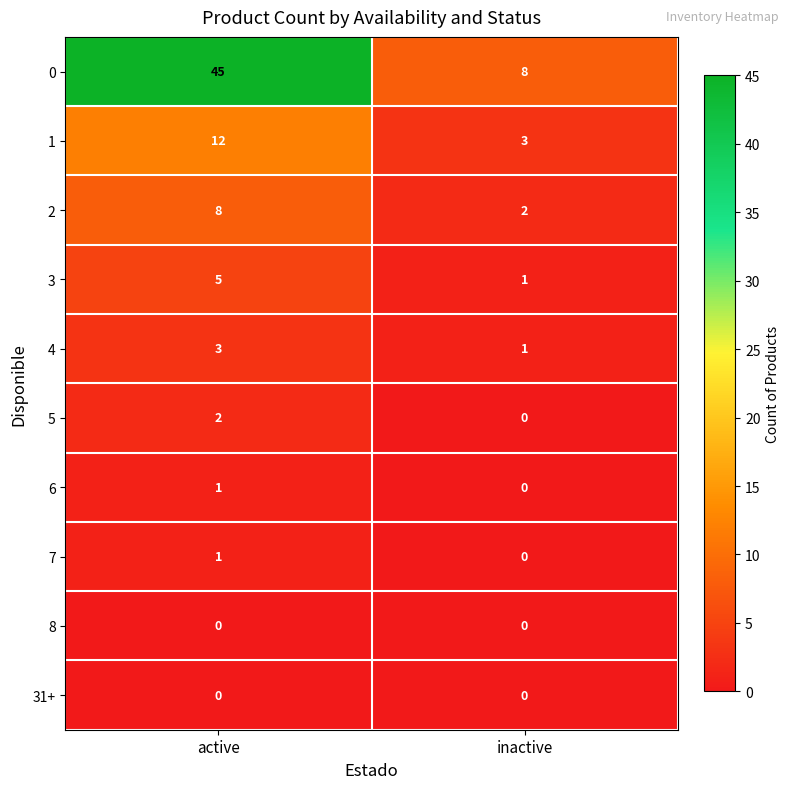

List the labels in order of 1 value, smallest first.

inactive, active